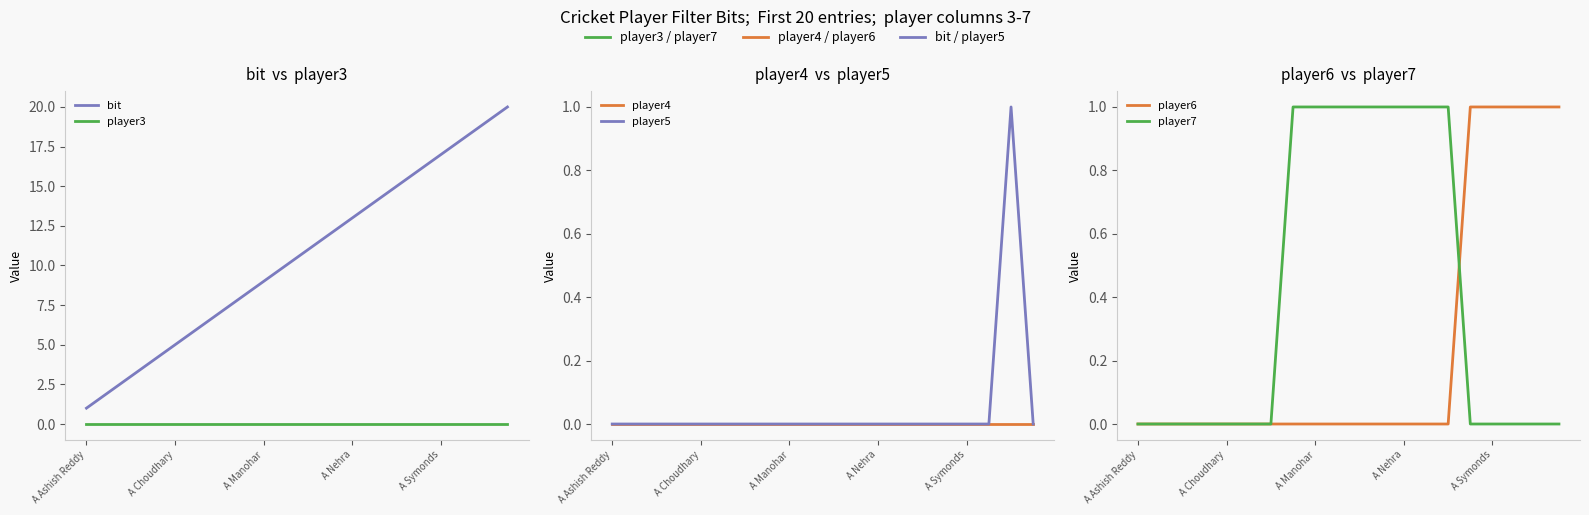

Between 7 and 14, which is larger?

14